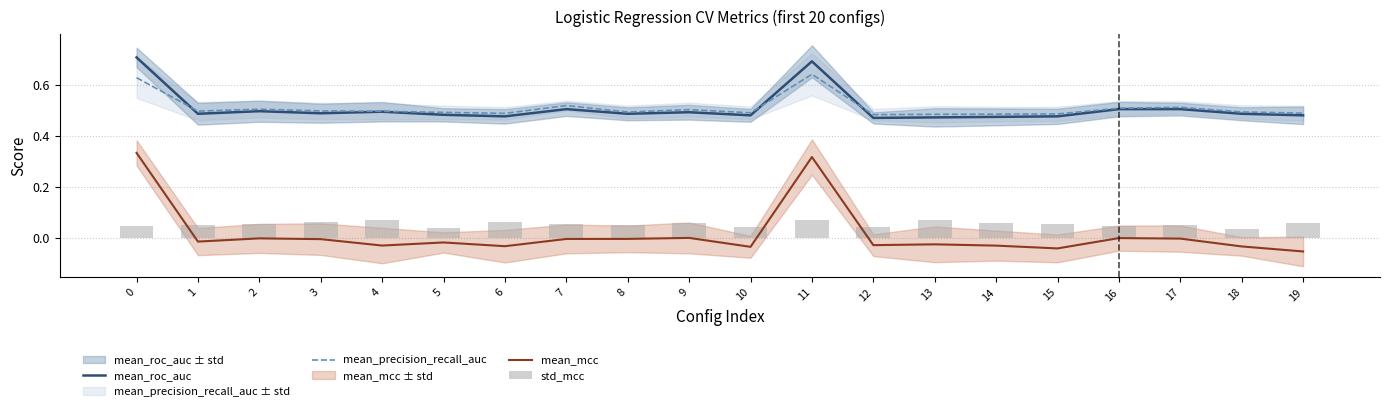

Which series has the largest total across all categories?

mean_precision_recall_auc